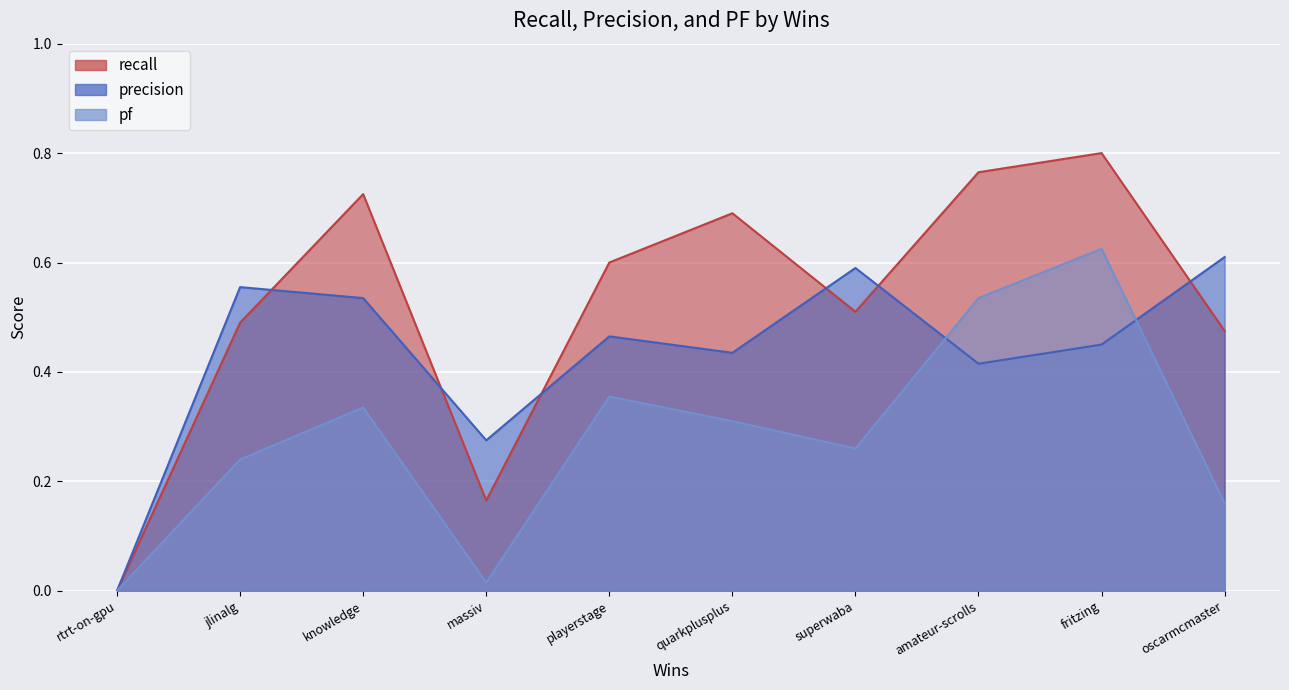

What is the sum of all precision values?

4.3